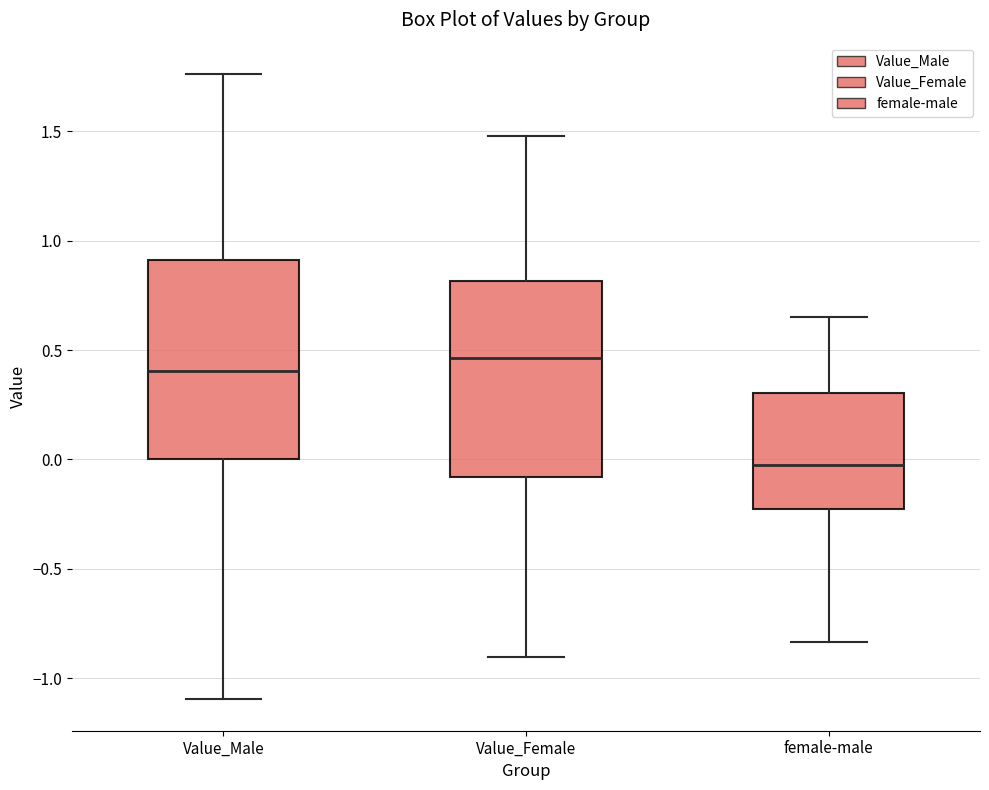

Reading left to right, read every box against the y-axis: the position of its median line, the range the box covers, and the ends of its whiskers. The values are not printed on the chart, so give them approximately, as read against the axis.

Value_Male: median 0.40, box 0.00 to 0.90, whiskers -1.10 to 1.75
Value_Female: median 0.45, box -0.10 to 0.80, whiskers -0.90 to 1.50
female-male: median -0.05, box -0.25 to 0.30, whiskers -0.85 to 0.65